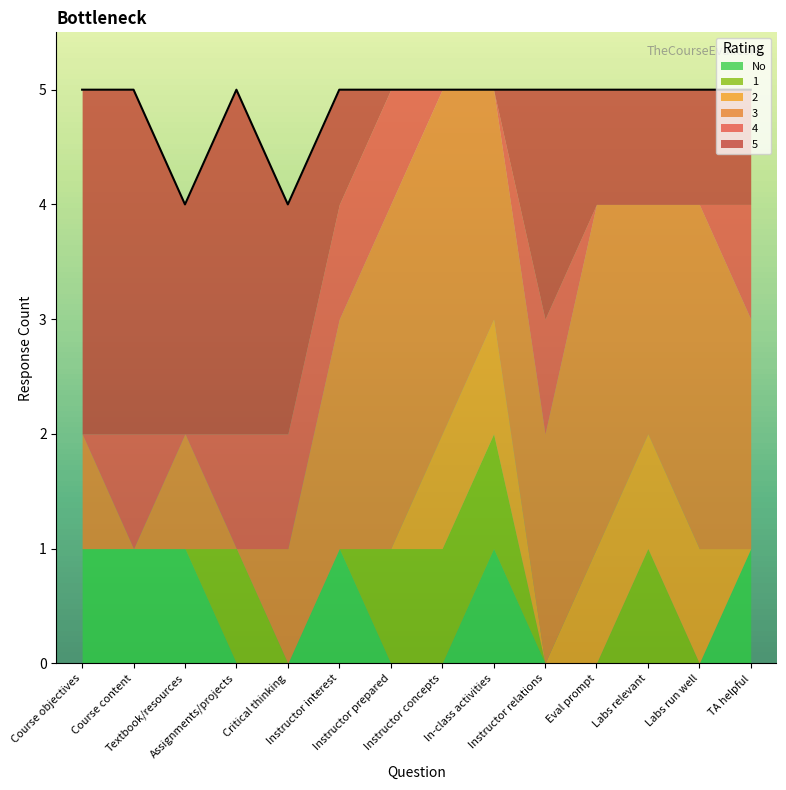

Does the chart have visible grid lines?

No